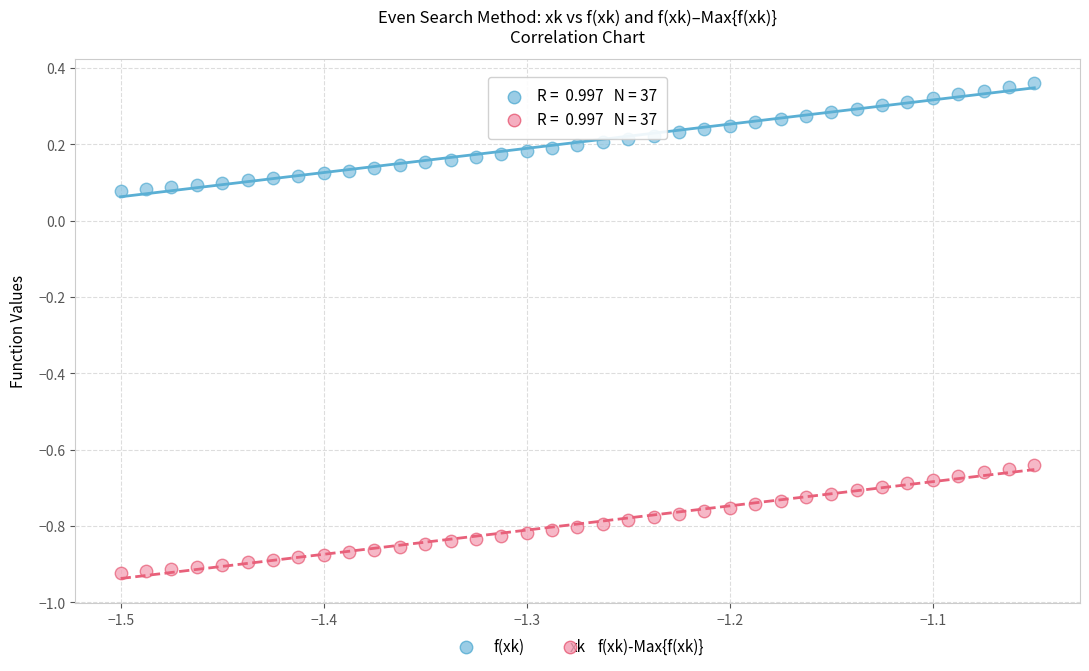

Which series reaches the maximum Y coordinate?

f(xk)